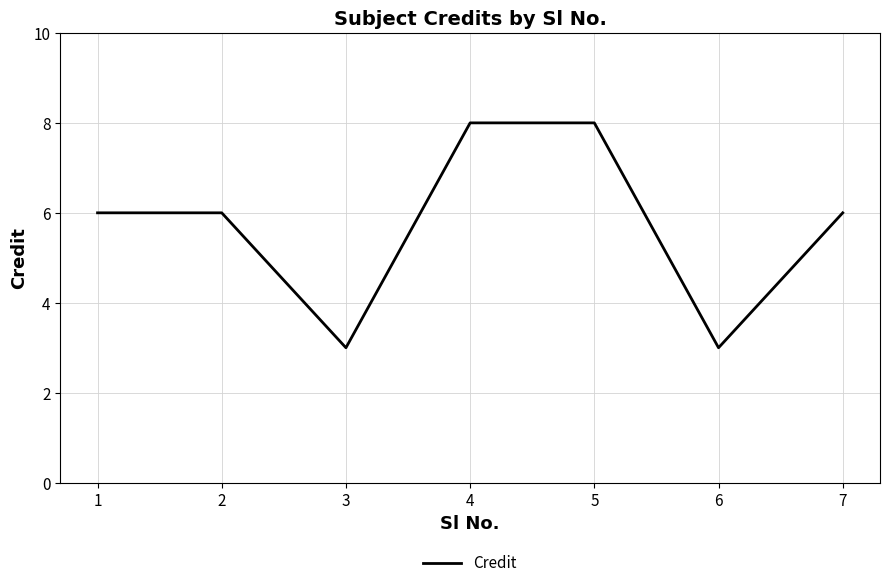

Where is the first local minimum?

3